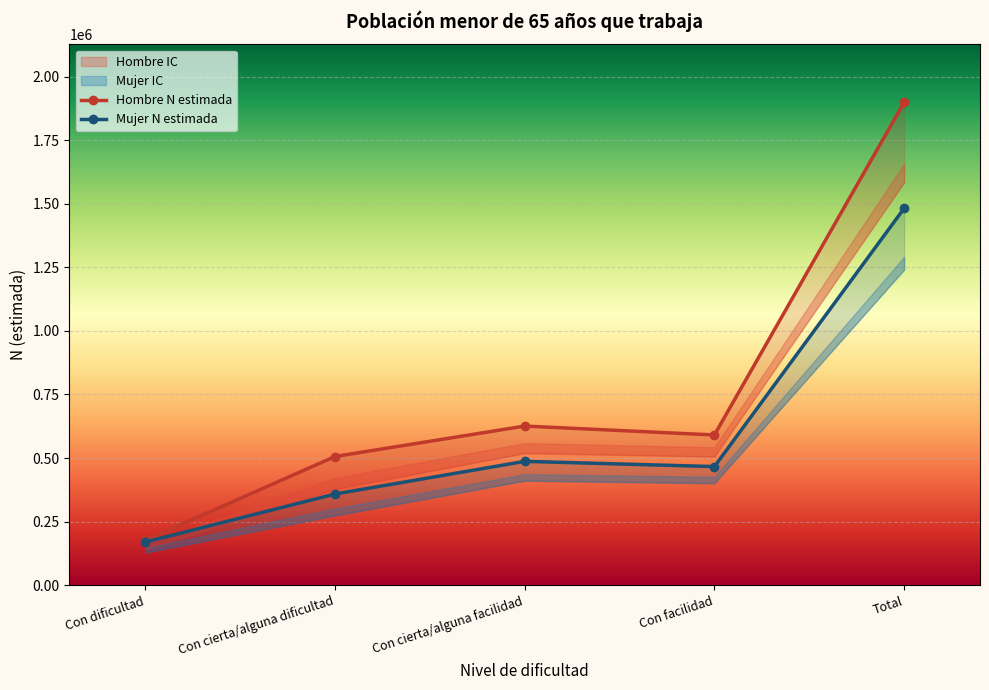

At which label does Hombre N estimada reach its minimum?

Con dificultad